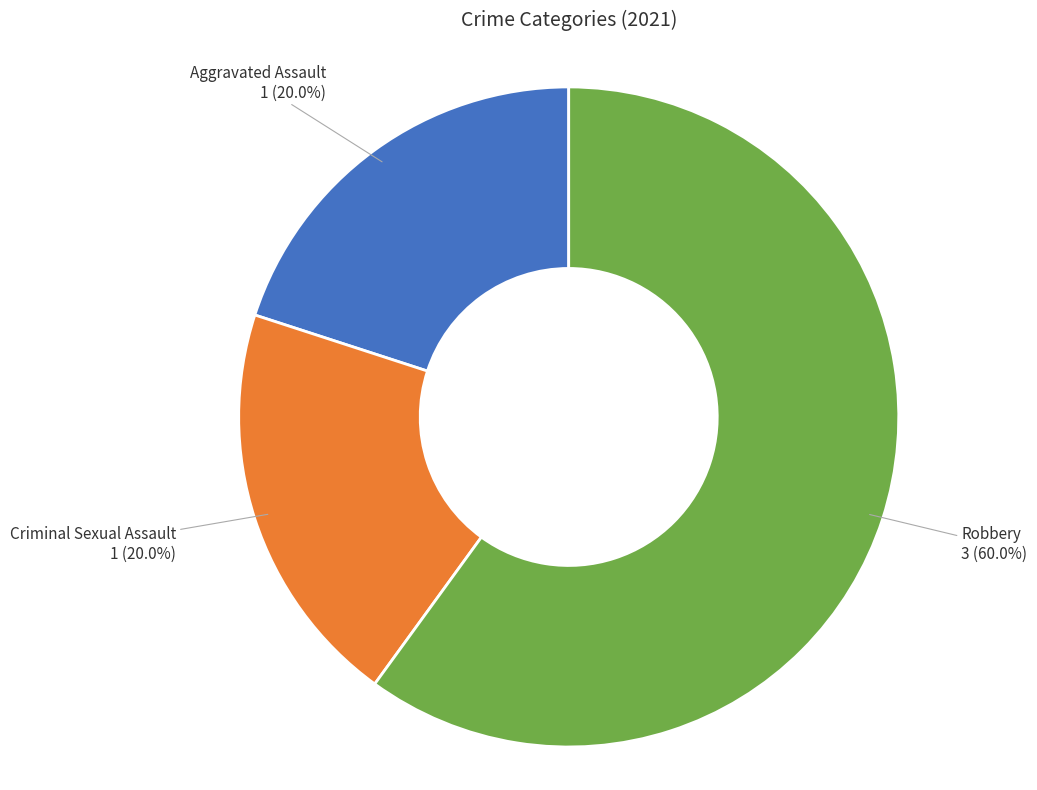

Is there a majority slice in this chart?

Yes